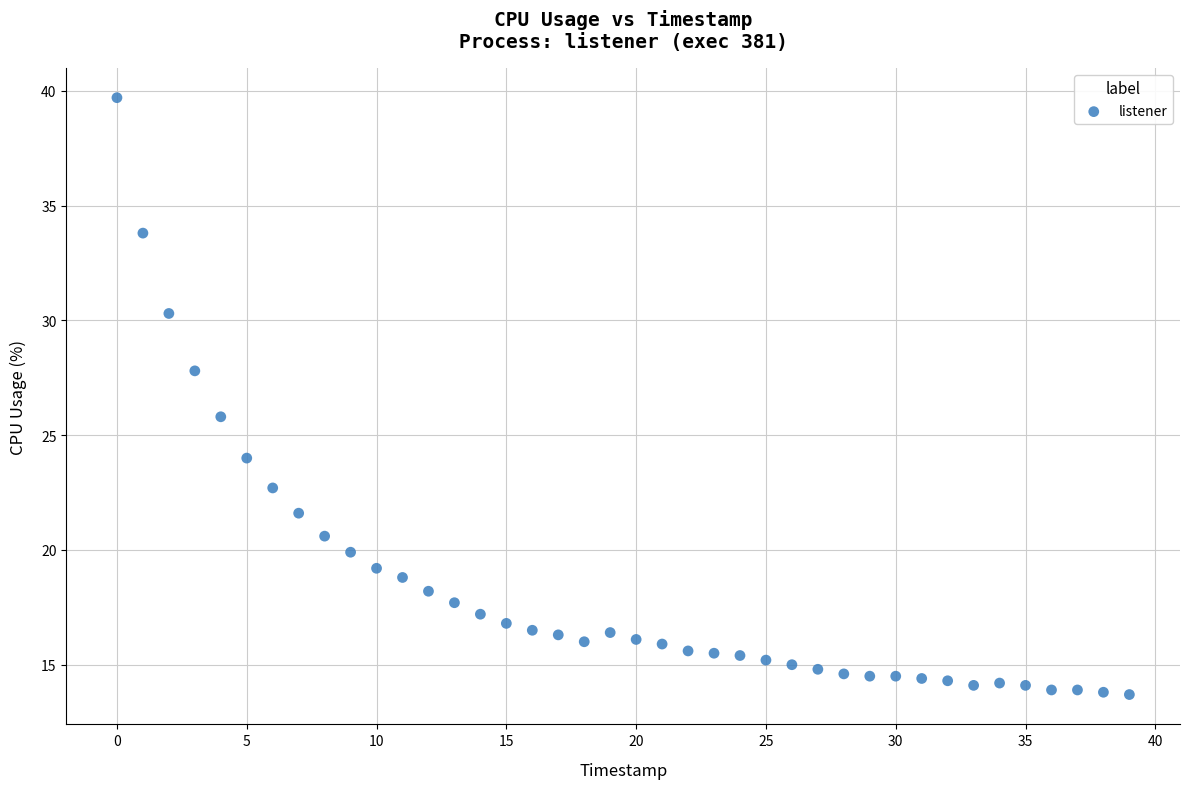

What is the range of Y values (max minus min)?

26.0